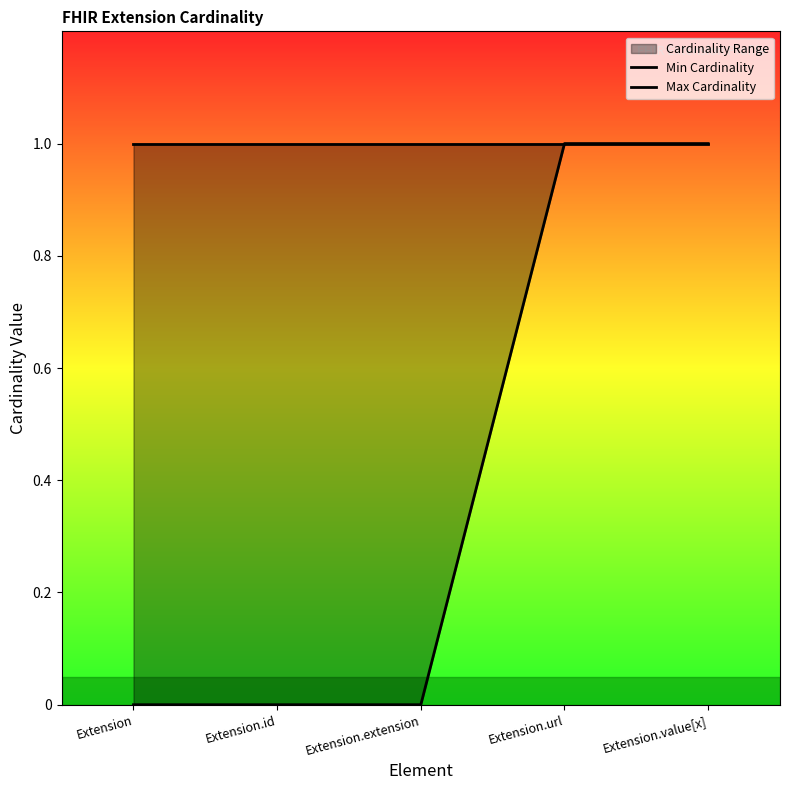

What is the difference between the second highest and second lowest values in the Min Cardinality series?

1